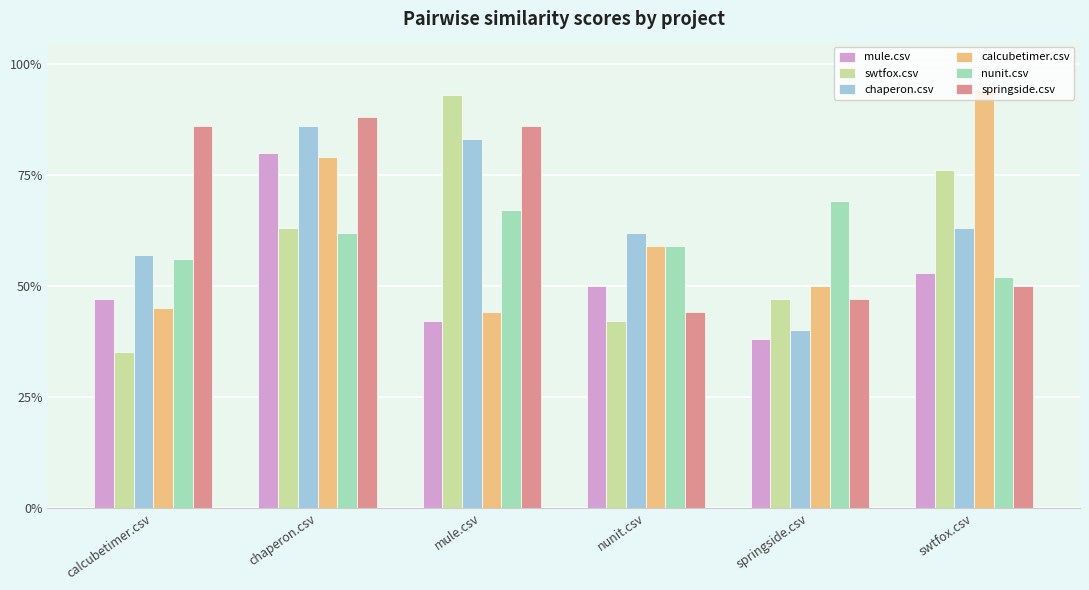

Count the springside.csv values in the range 0 to 1.

6